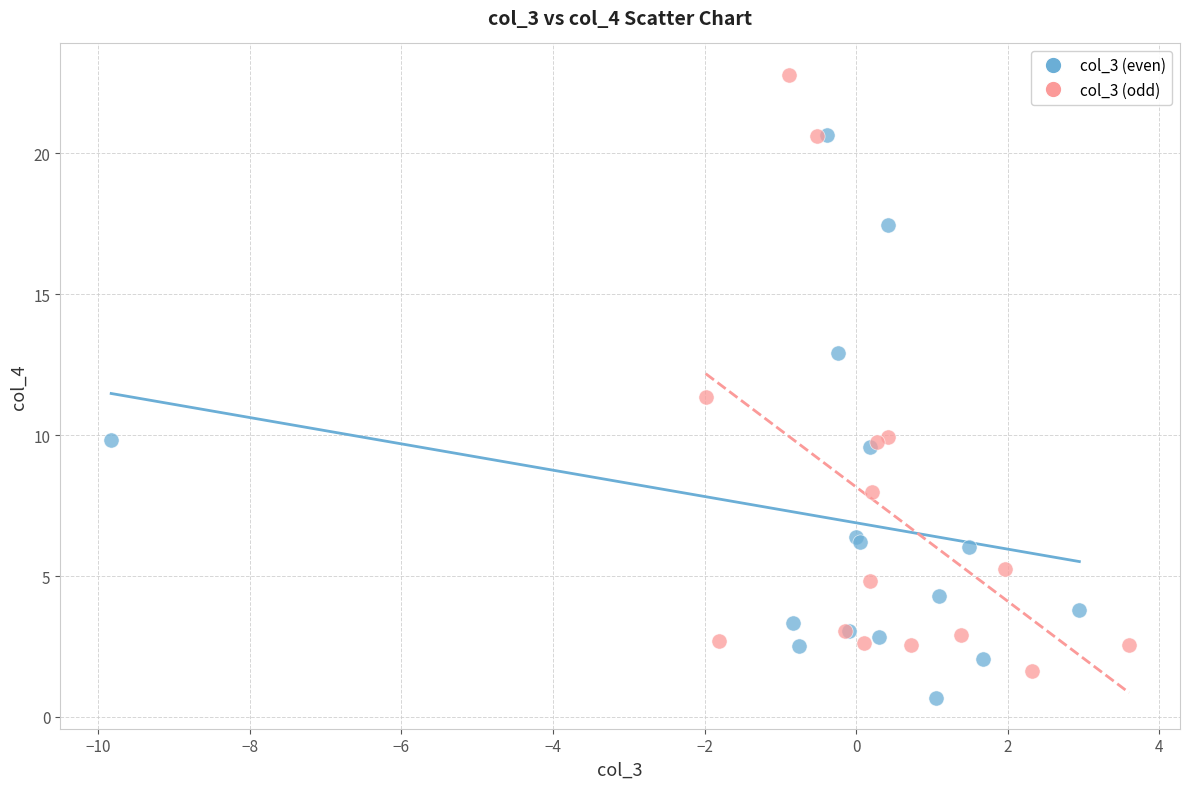

Which series reaches the maximum Y coordinate?

col_3 (odd)